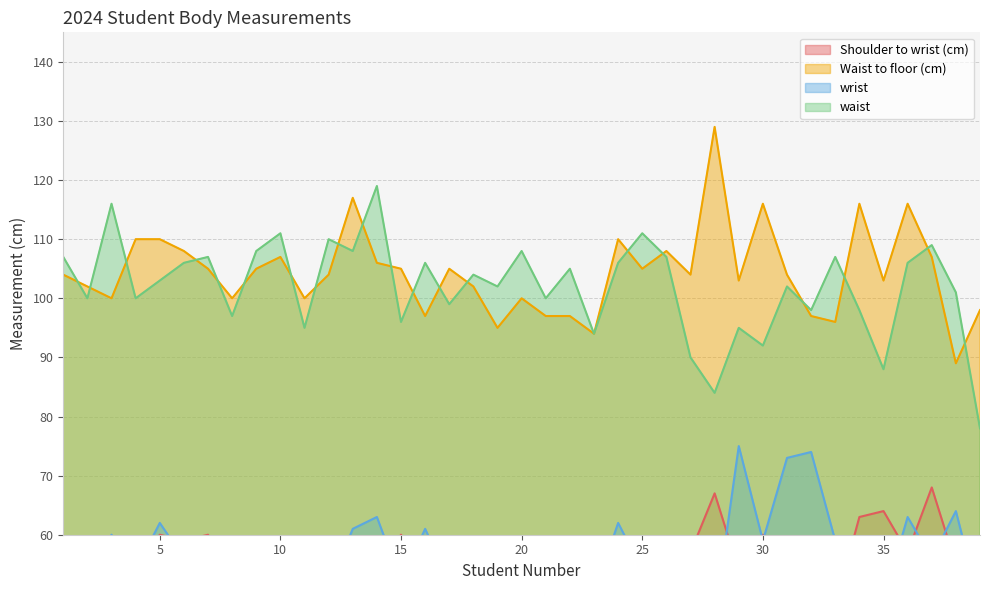

Does the chart have visible grid lines?

Yes